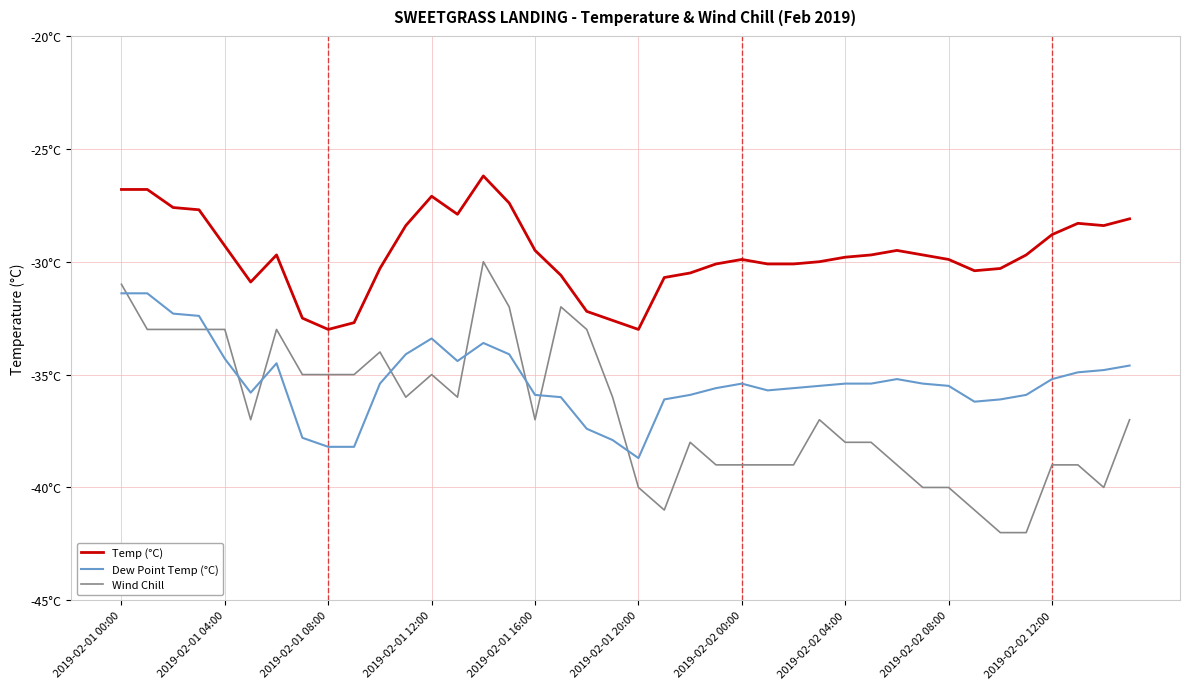

What is the difference between the second highest and minimum values in the Wind Chill series?

11.0